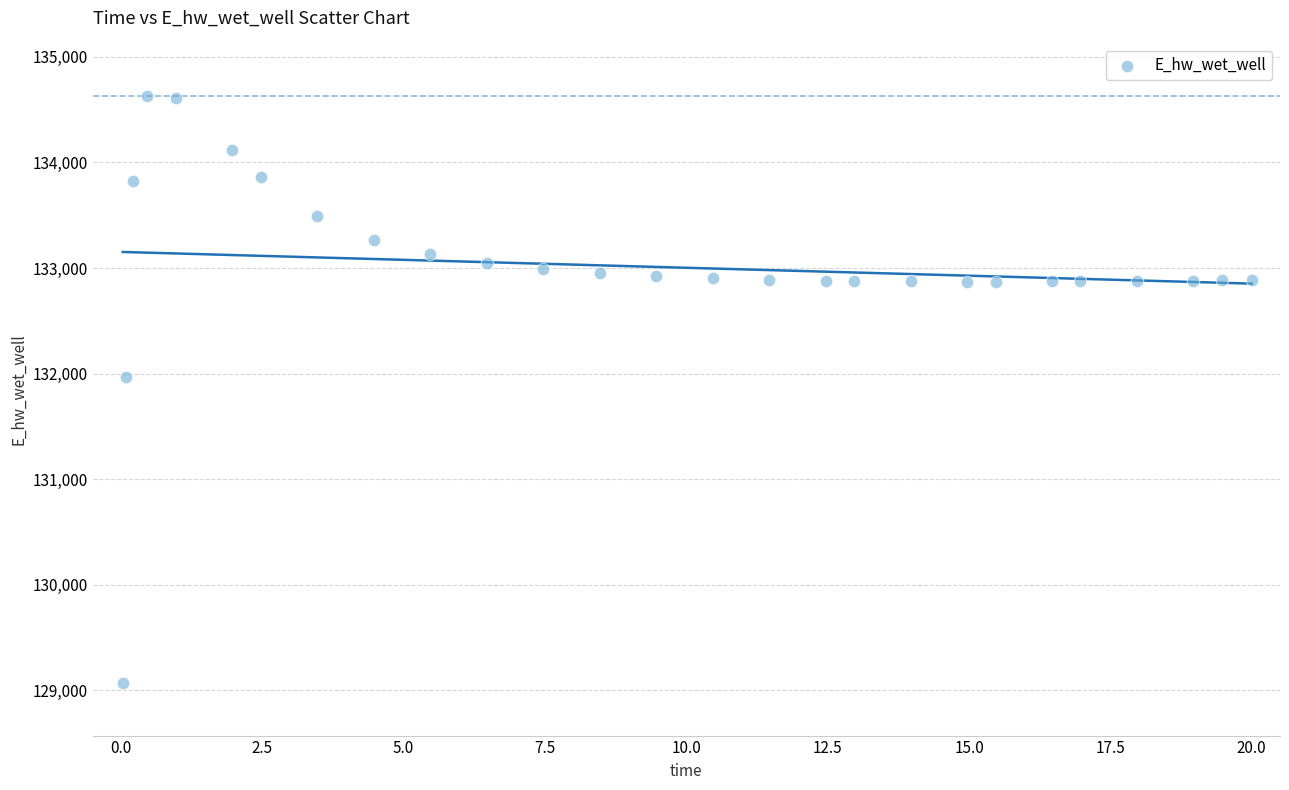

What Y value in the scatter plot is closest to 131848?

131969.8